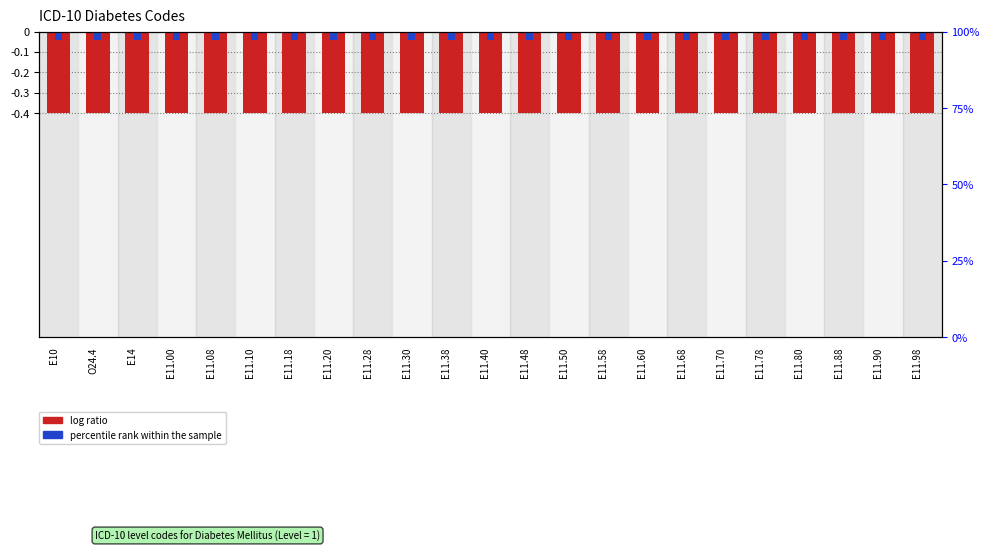

List the series in order of their overall mean, lowest first.

log ratio, percentile rank within the sample